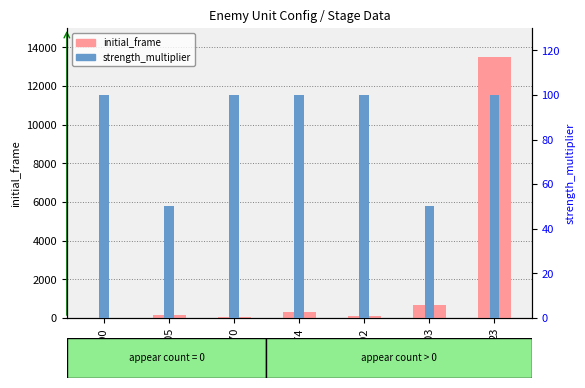

What is the approximate value of initial_frame at 174, to the nearest 50?

300